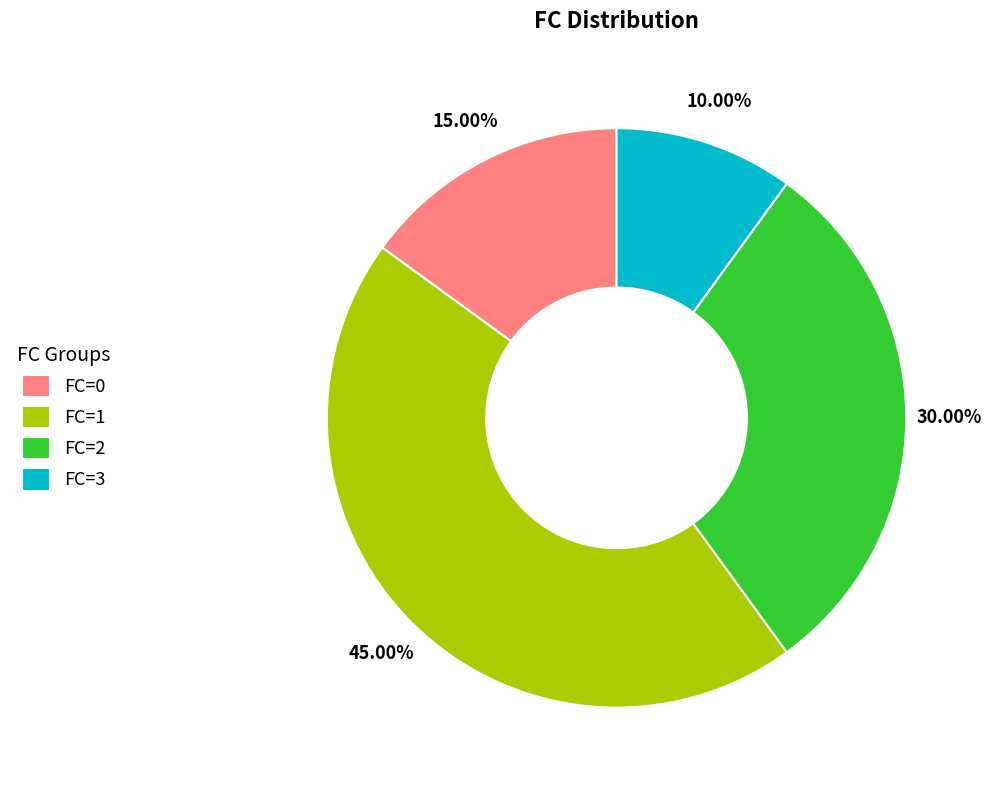

What is the largest slice in the pie chart?

FC=1